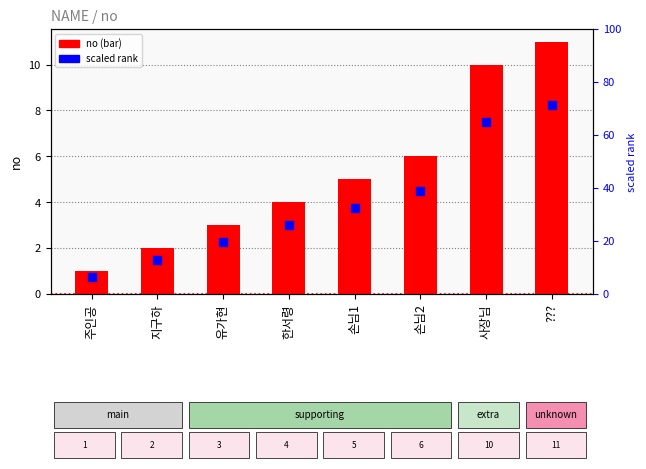

Which series contains the lowest Y value?

no